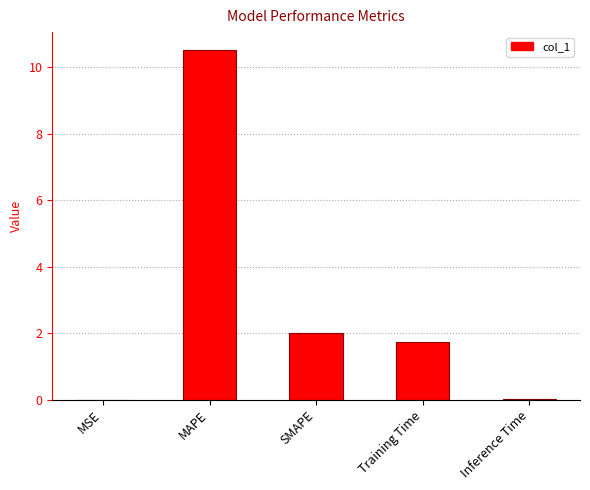

Is it true that the value at MAPE is 3.3?

False